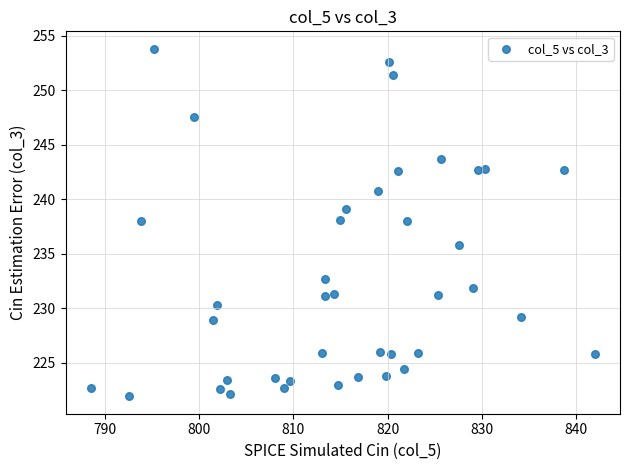

What is the range of X values (max minus min)?

53.5